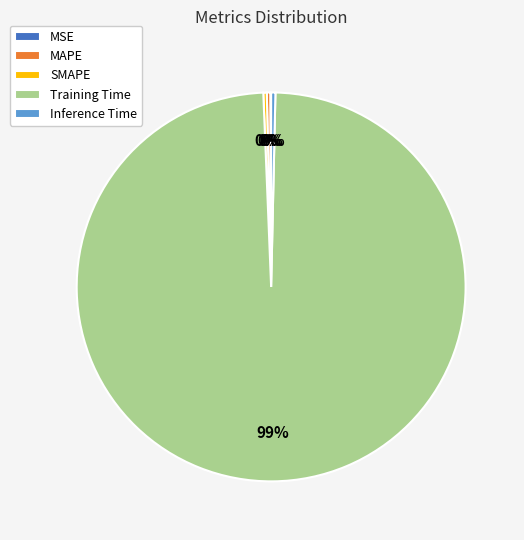

What is the largest slice in the pie chart?

Training Time